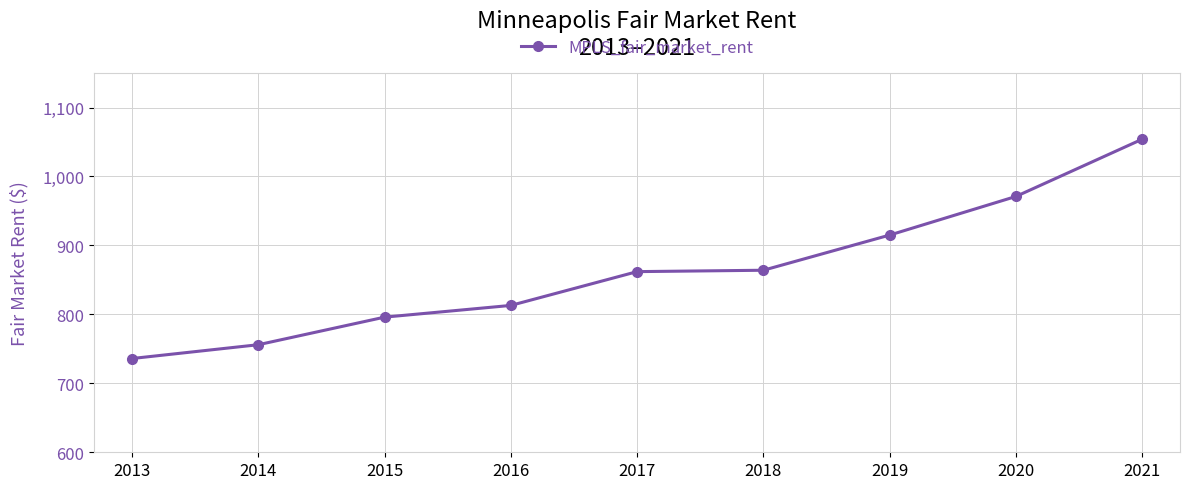

What is the change in value from 2014 to 2015?

+40